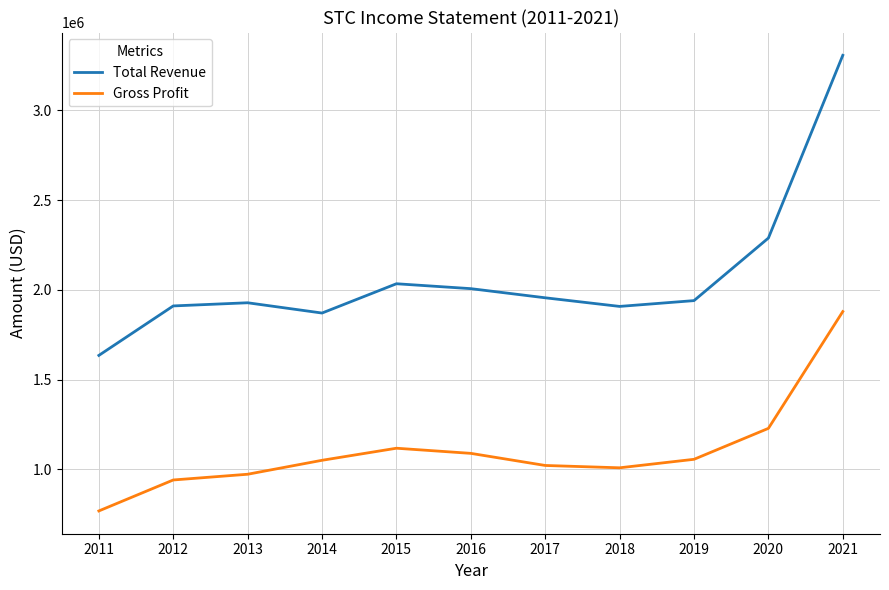

True or false: Total Revenue and Gross Profit intersect in this chart.

False